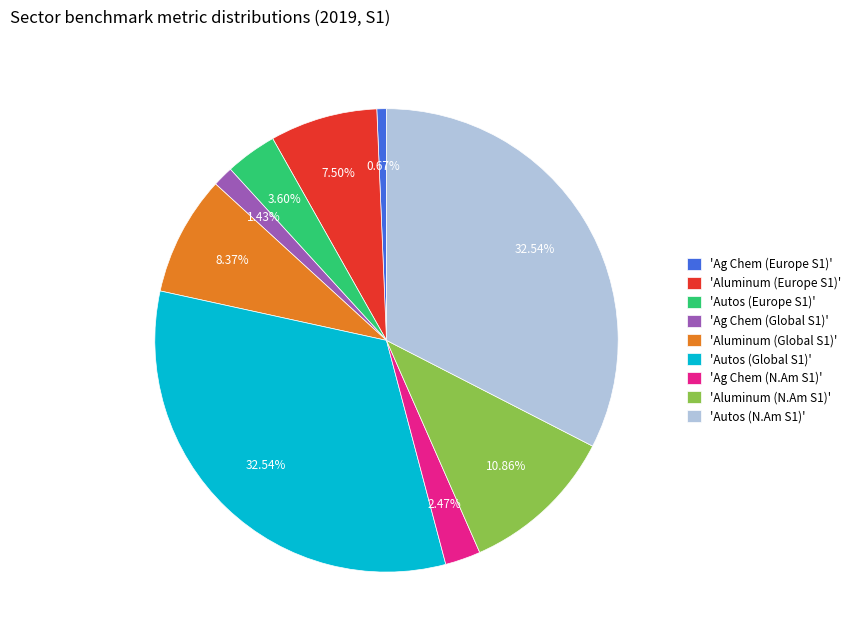

Do 'Autos (N.Am S1)' and 'Aluminum (N.Am S1)' together represent more than half of the pie?

No